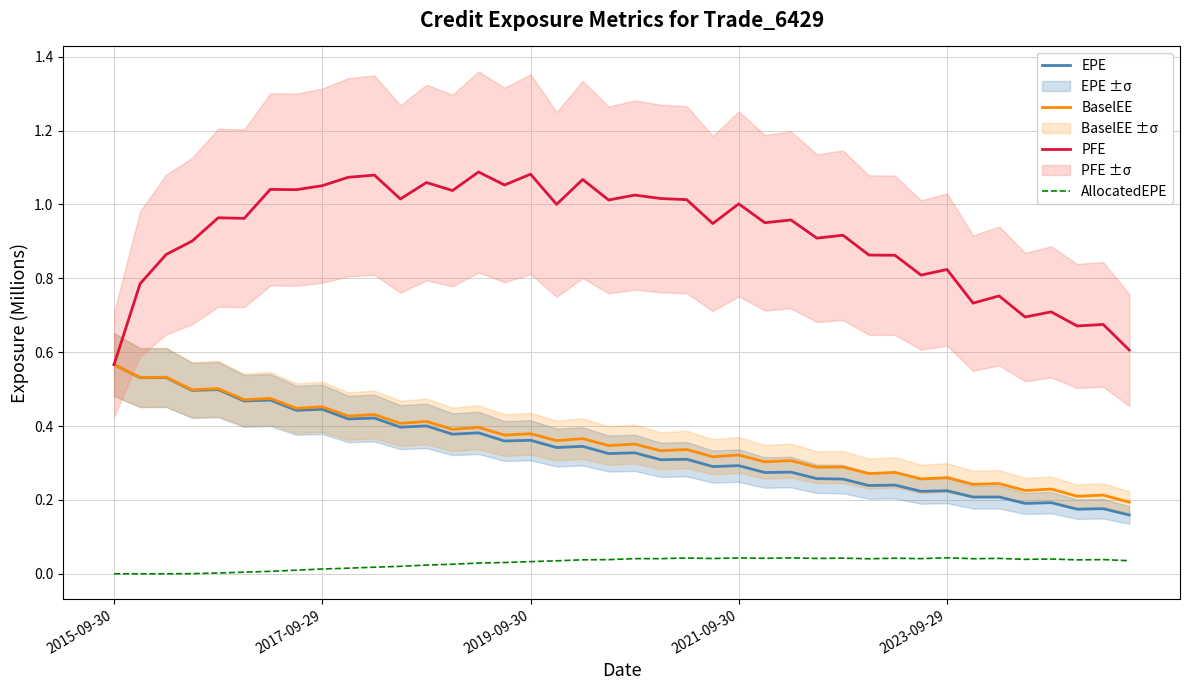

The value of AllocatedEPE at 2017-09-29 is 0.0. True or false?

True